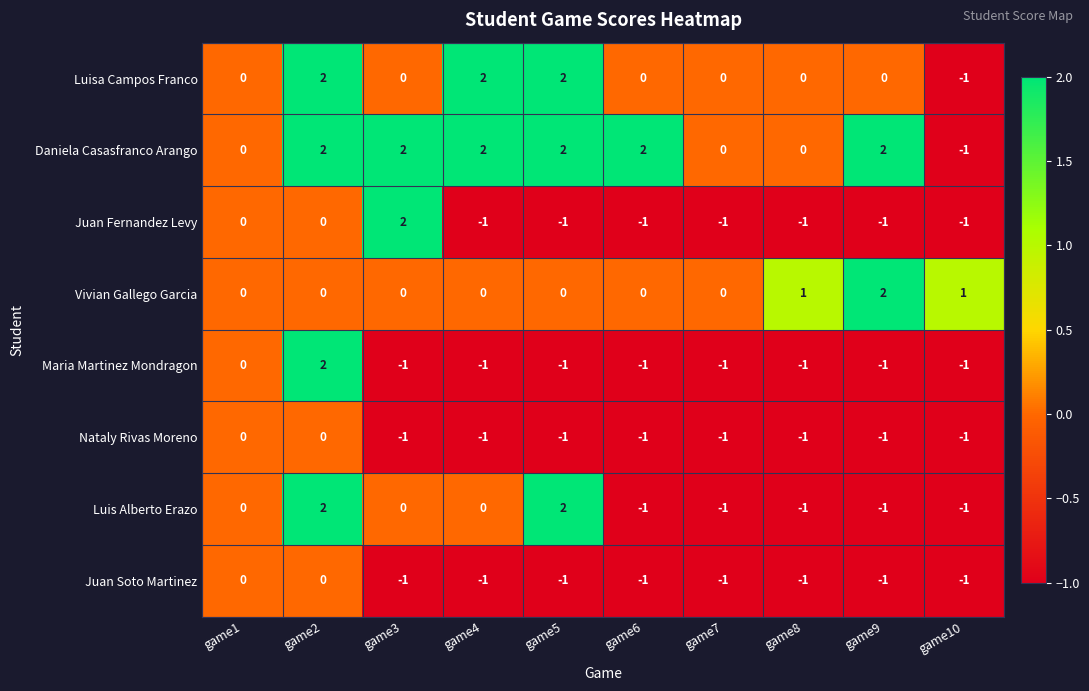

At which category is the sum across all series the highest?

game2